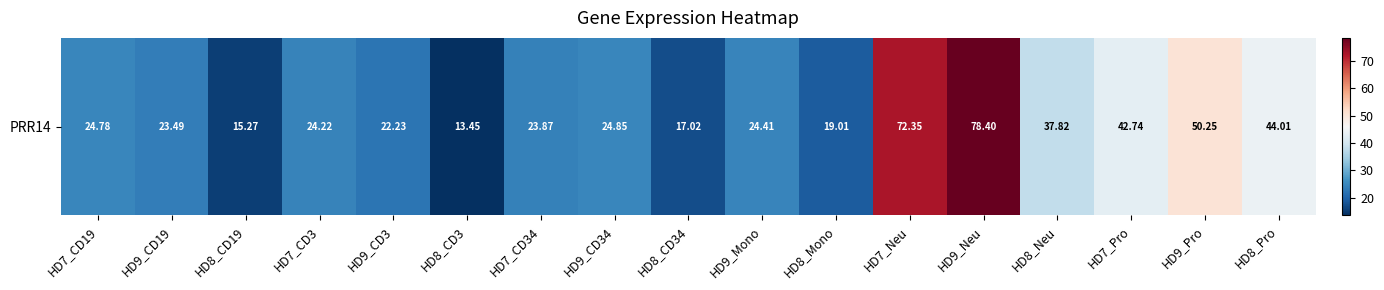

Rank the categories by value from highest to lowest.

HD9_Neu, HD7_Neu, HD9_Pro, HD8_Pro, HD7_Pro, HD8_Neu, HD9_CD34, HD7_CD19, HD9_Mono, HD7_CD3, HD7_CD34, HD9_CD19, HD9_CD3, HD8_Mono, HD8_CD34, HD8_CD19, HD8_CD3